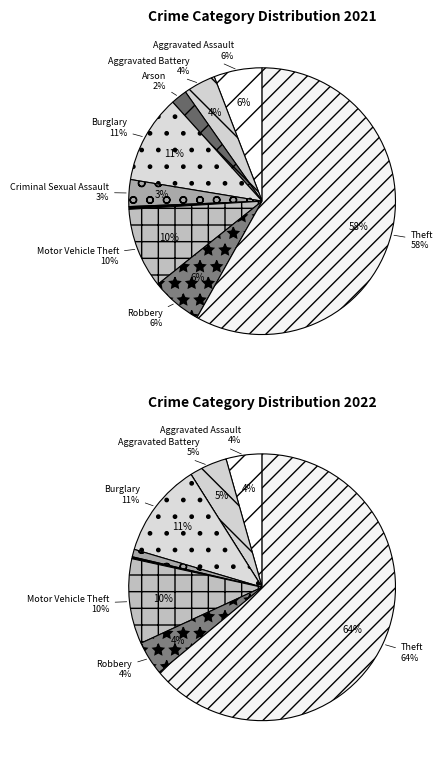

Do 7 and 3 together represent more than half of the pie?

No